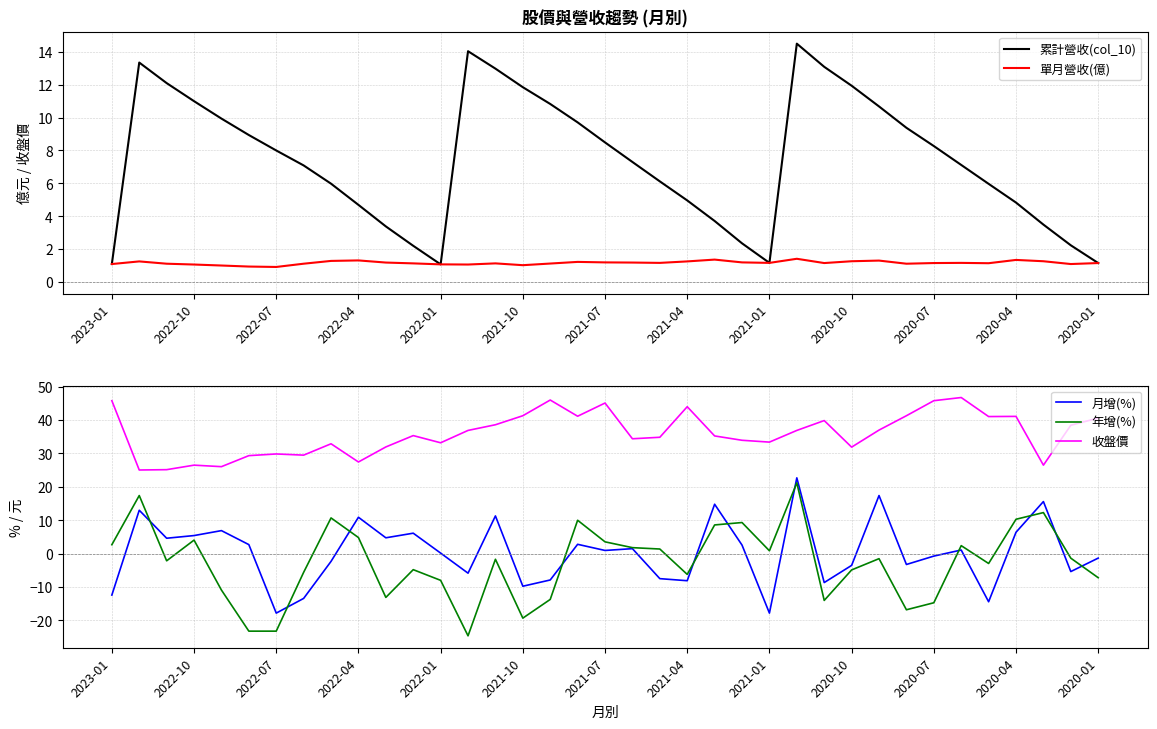

True or false: 收盤價 has a value of 43.9 at 2022-04.

False